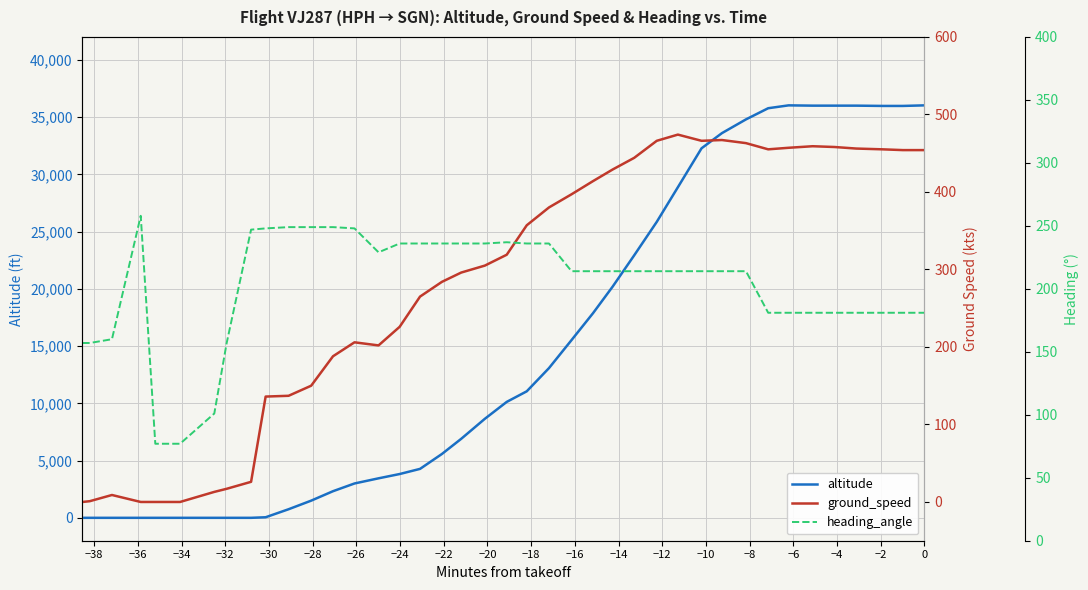

What is the maximum value for altitude?

36025